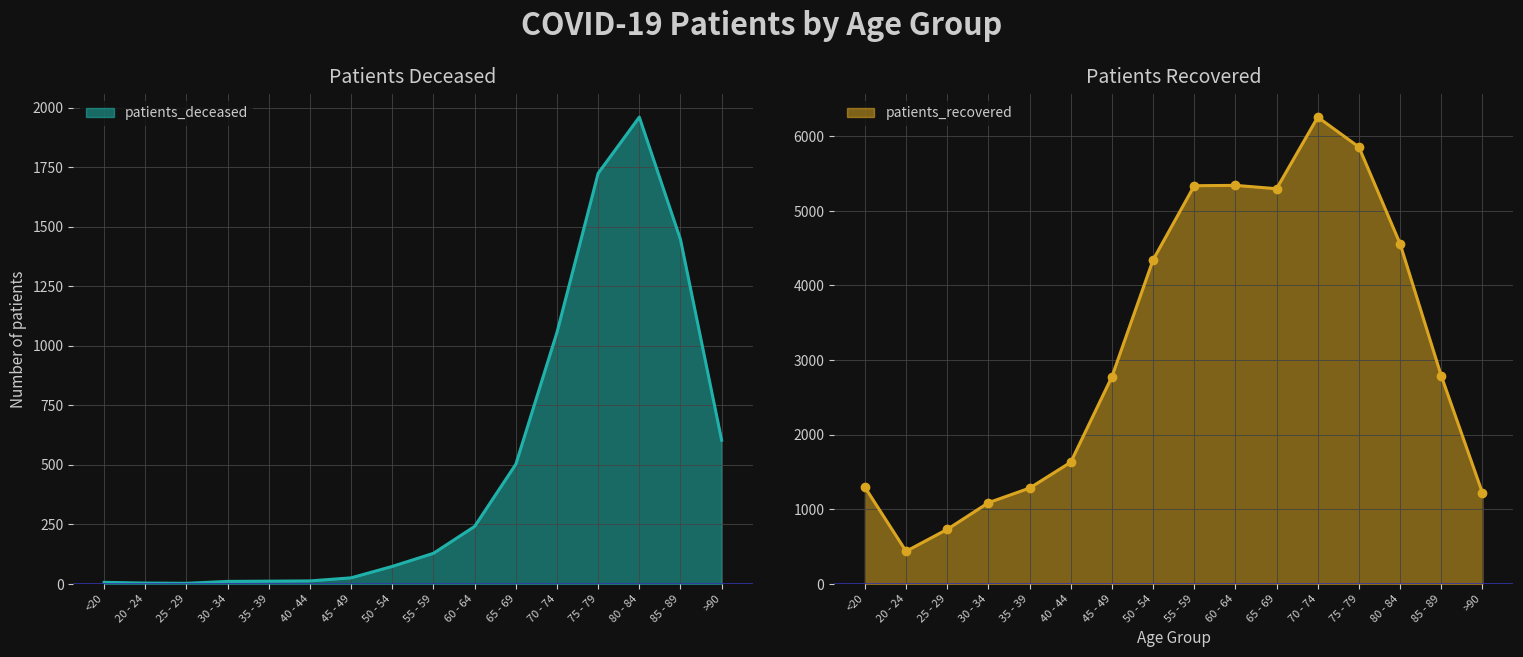

True or false: patients_deceased and patients_recovered cross at least once.

False